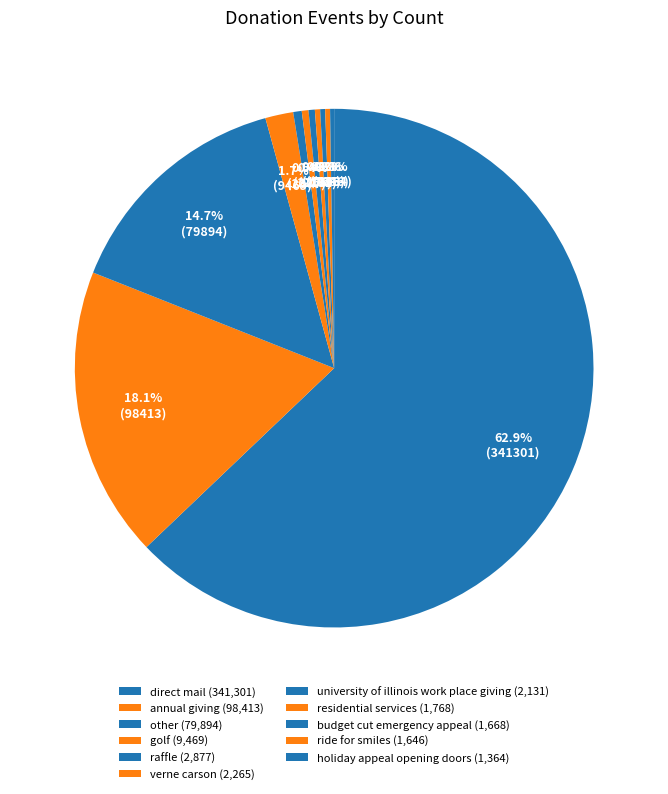

Which has a higher value, raffle or holiday appeal opening doors?

raffle